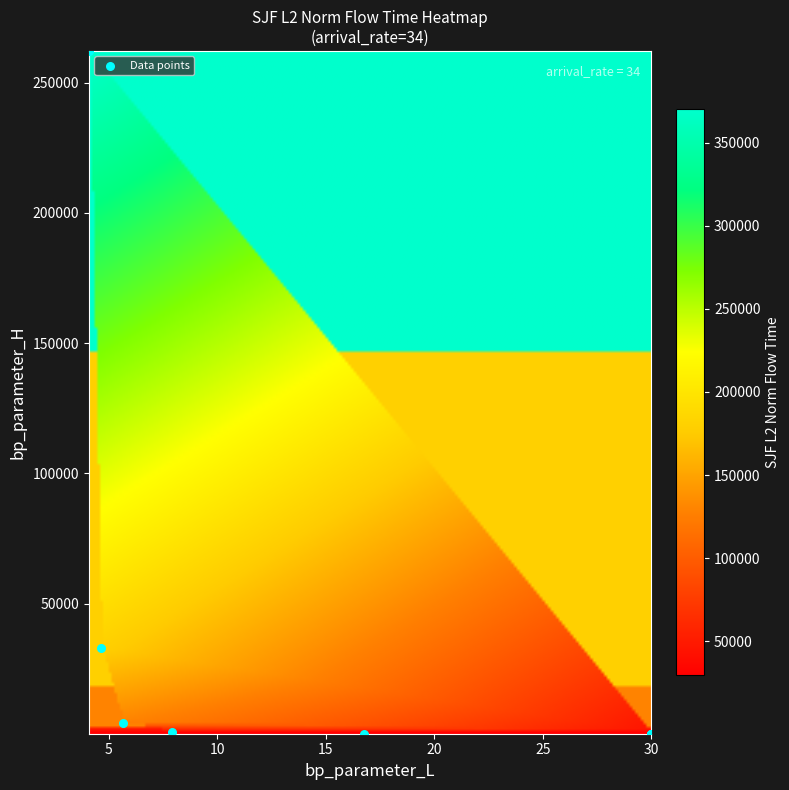

What Y value in the scatter plot is closest to 131075?

32768